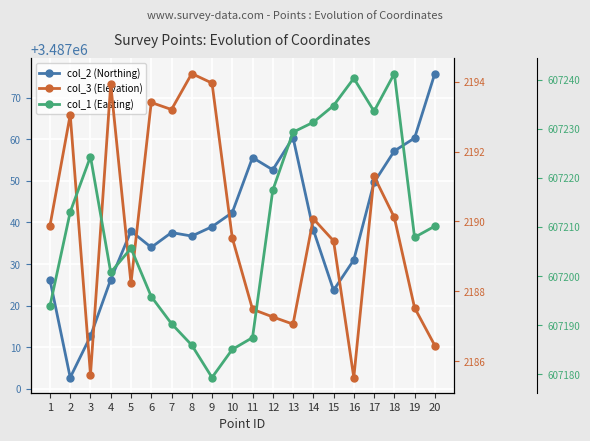

What is the value of the col_1 (Easting) point at the 14th from the left?

607231.3